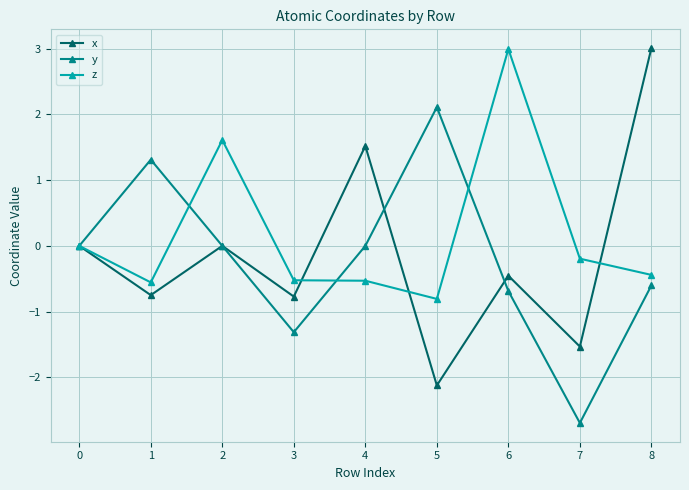

At which category does y reach its first local peak?

1